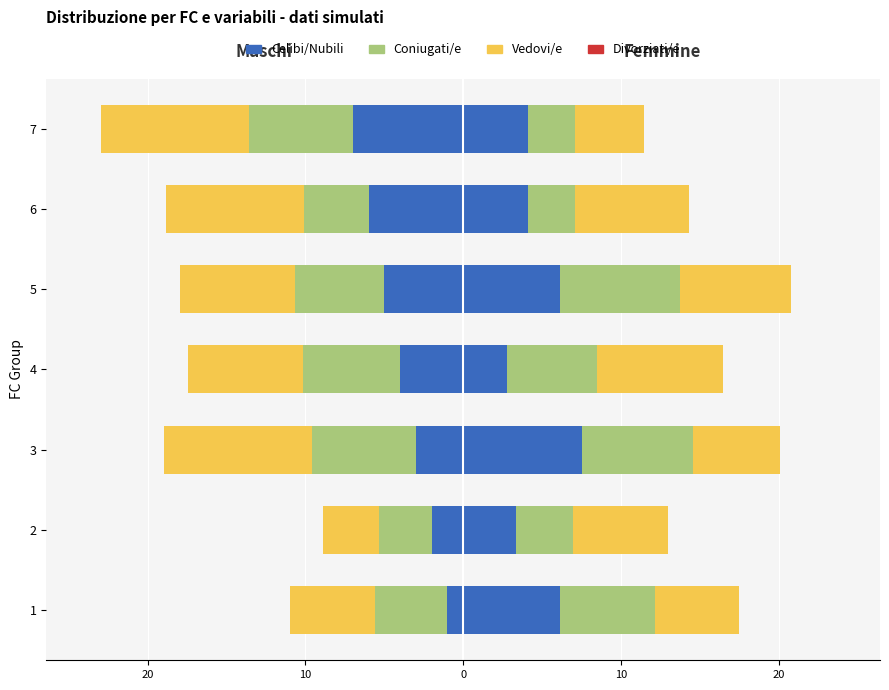

Which has a higher value, 3 or 6?

3